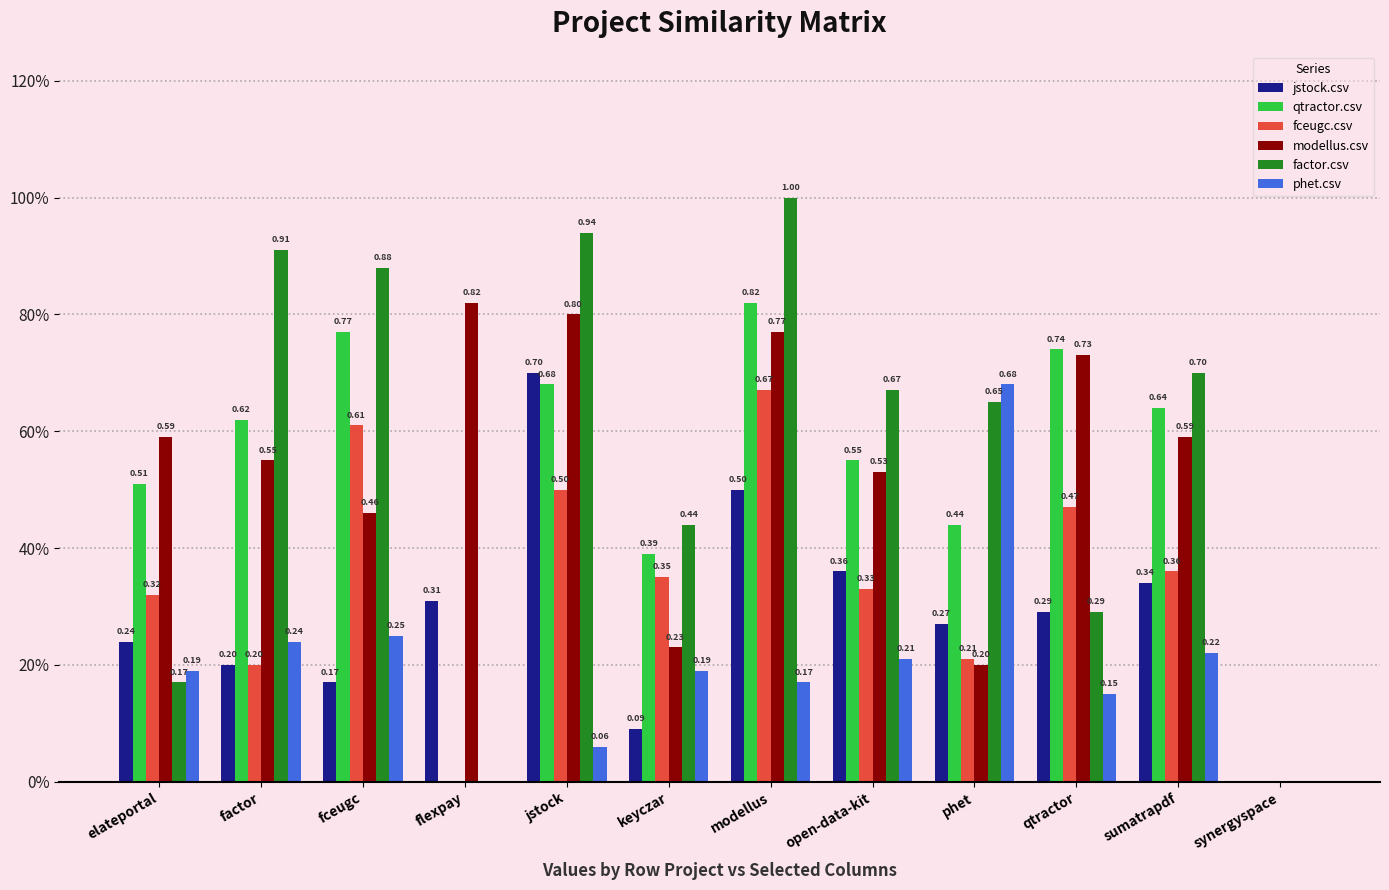

Are the bars grouped side by side (vs. stacked)?

Yes